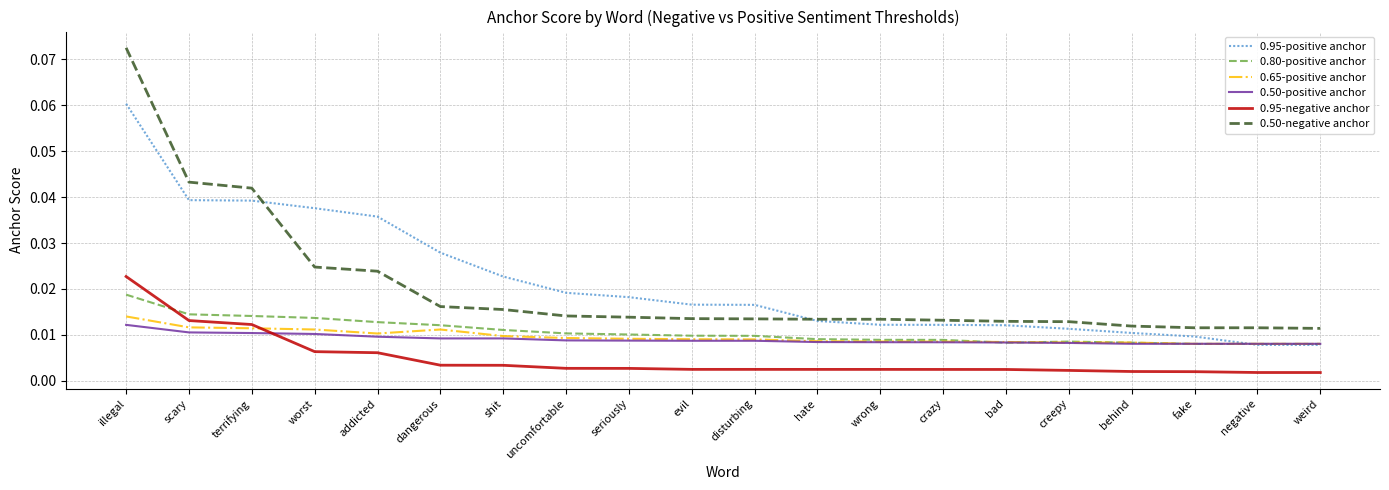

How many intersections are there between 0.95-negative anchor and 0.50-positive anchor?

1